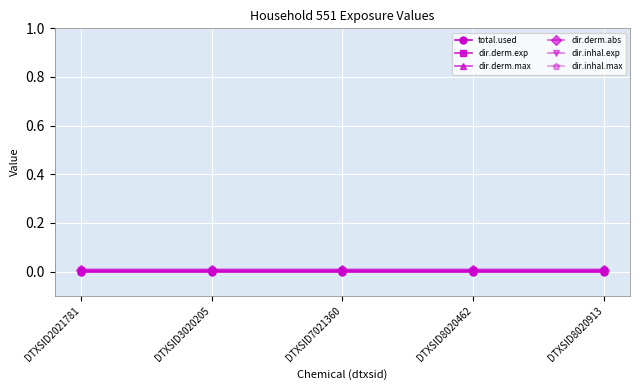

True or false: total.used has more than 1 interior local peaks.

False